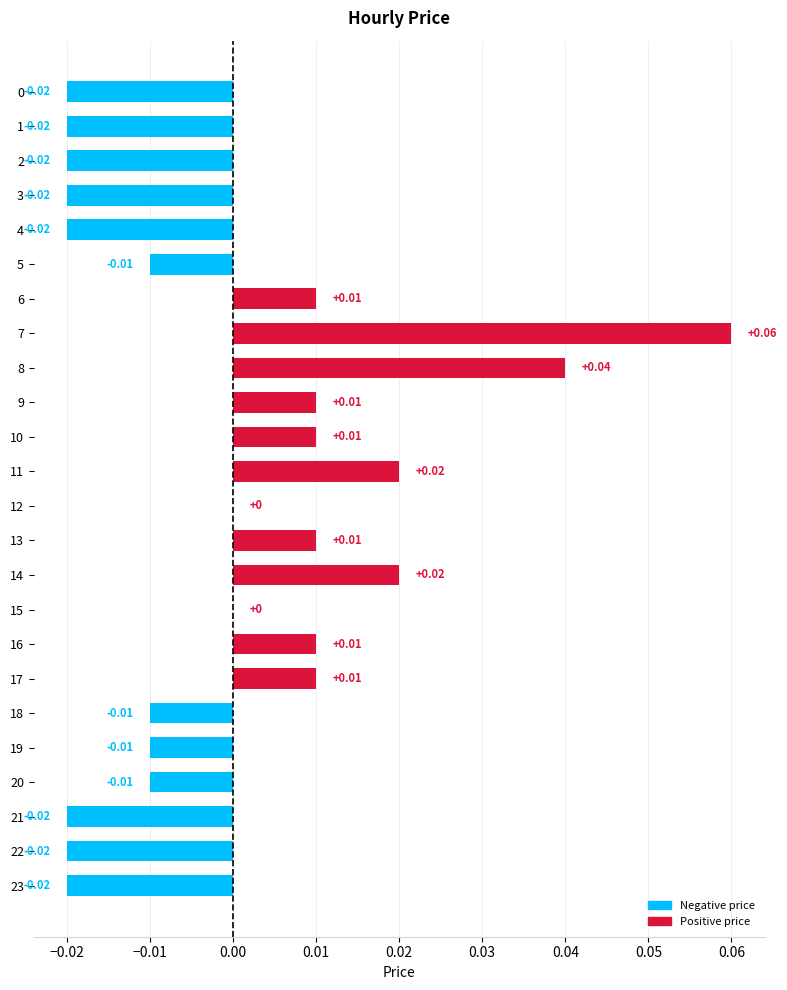

How many categories are shown in the chart?

24